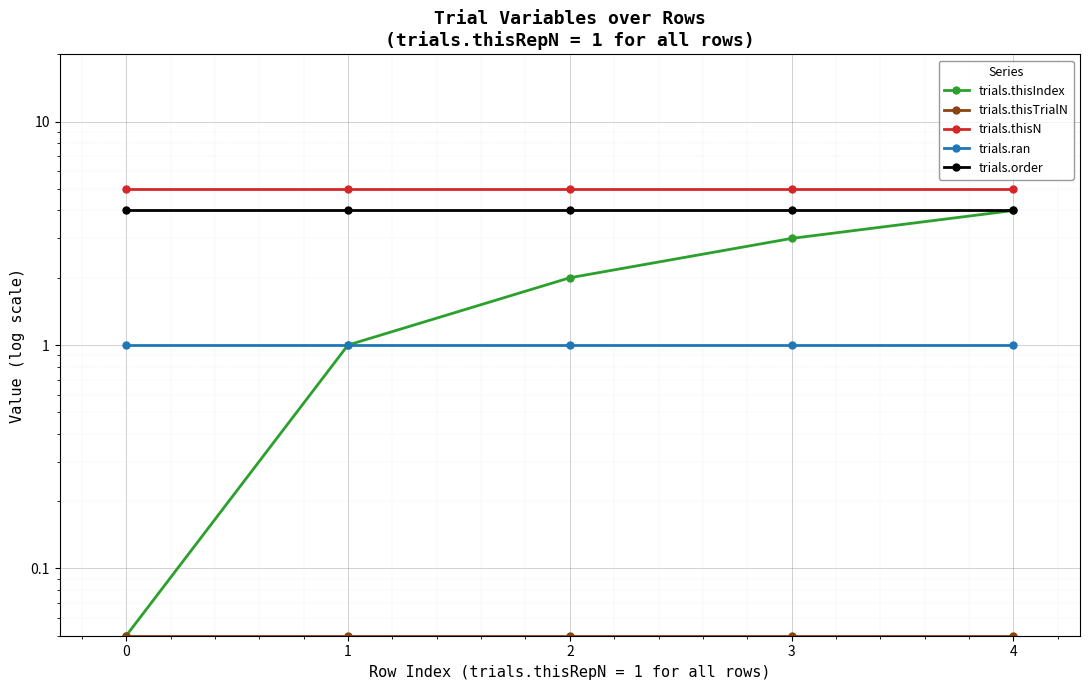

Rank the series by their maximum value, from highest to lowest.

trials.thisN, trials.thisIndex, trials.order, trials.ran, trials.thisTrialN